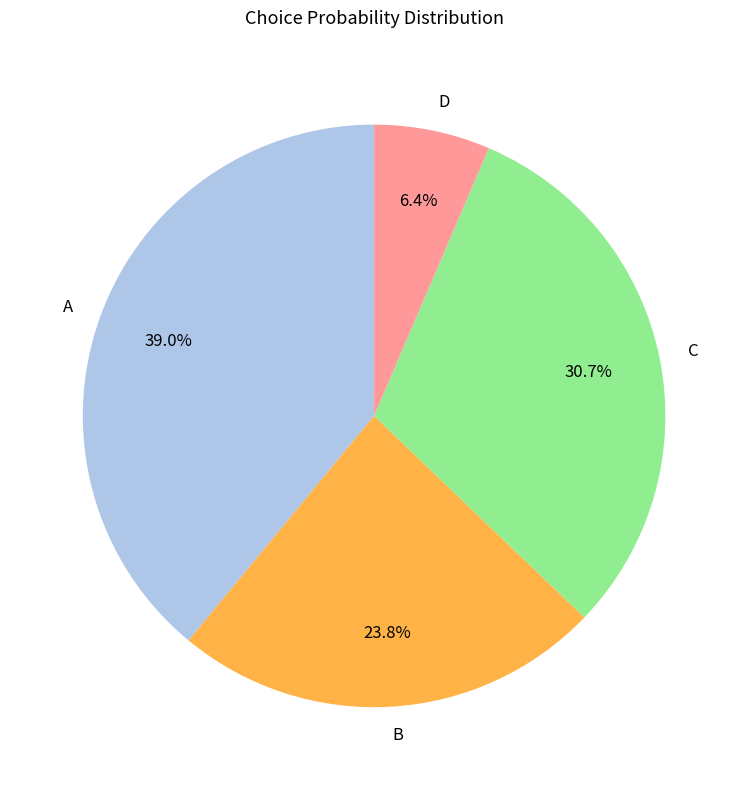

To the nearest percent, what is the difference between the largest and smallest slice percentages?

33%